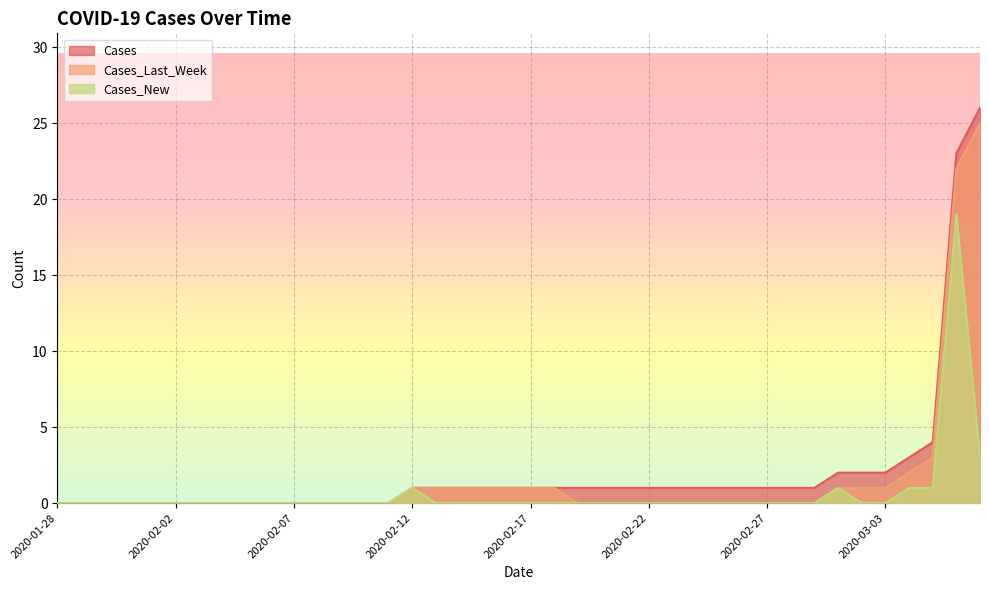

The Cases series shows 10 at 2020-02-04. True or false?

False